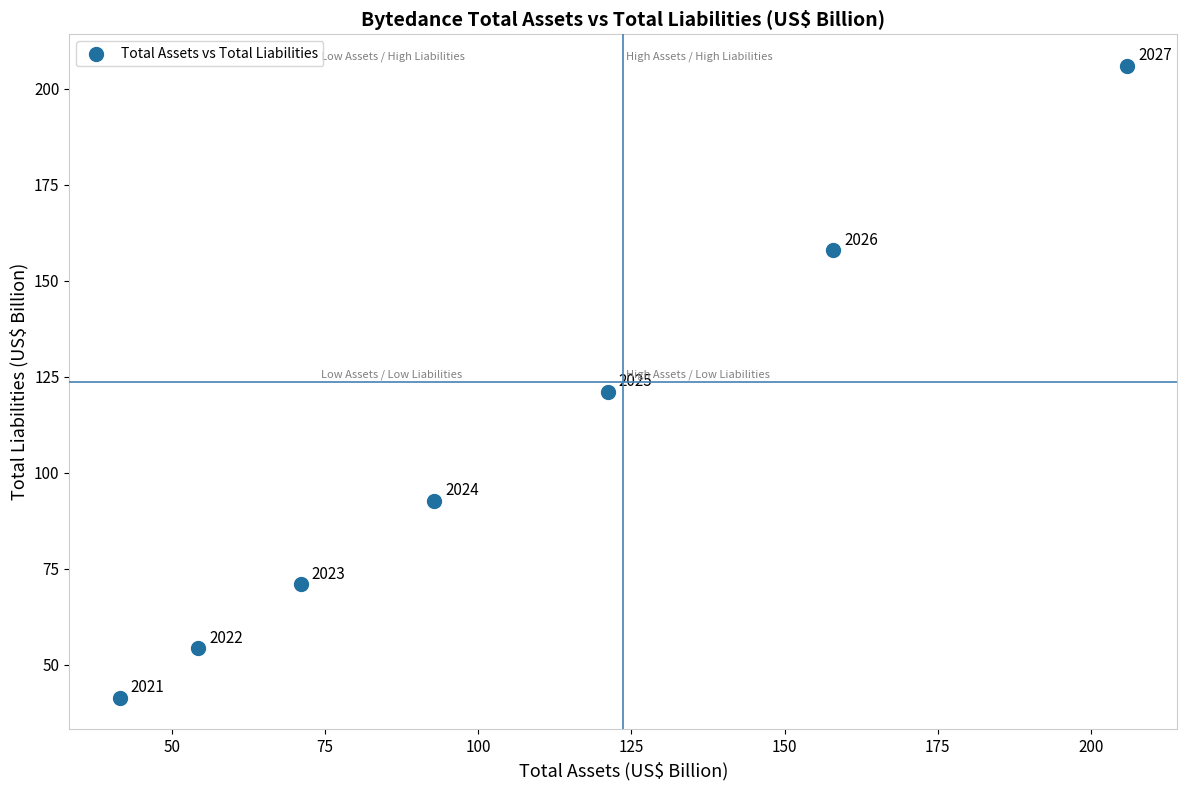

What Y value in the scatter plot is closest to 123?

121.1